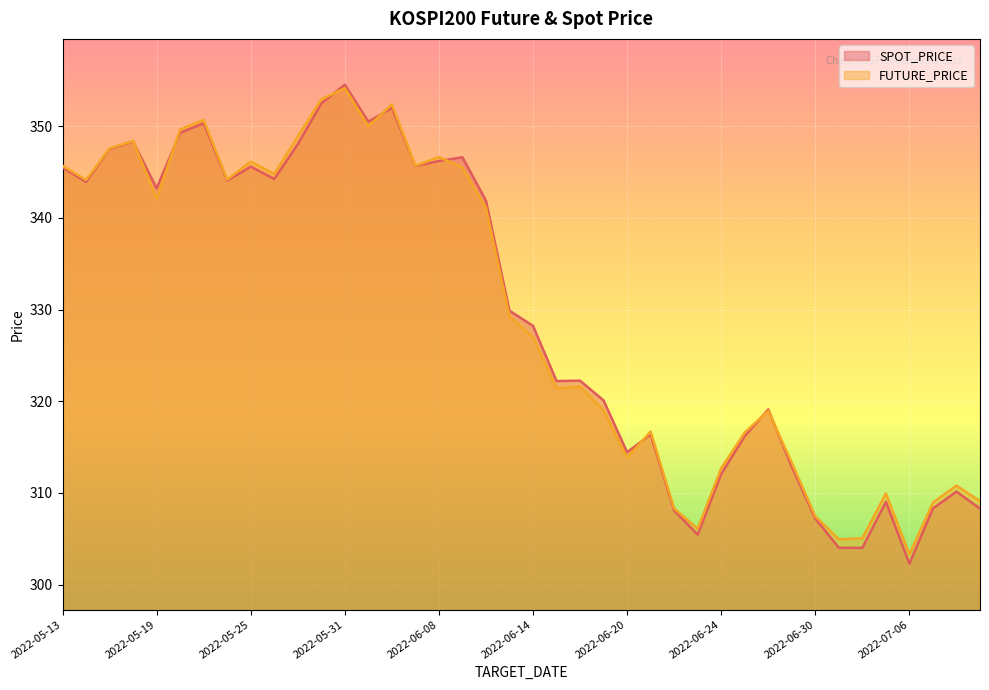

Is the value of SPOT_PRICE at 2022-06-02 greater than the value of FUTURE_PRICE at 2022-06-02?

Yes